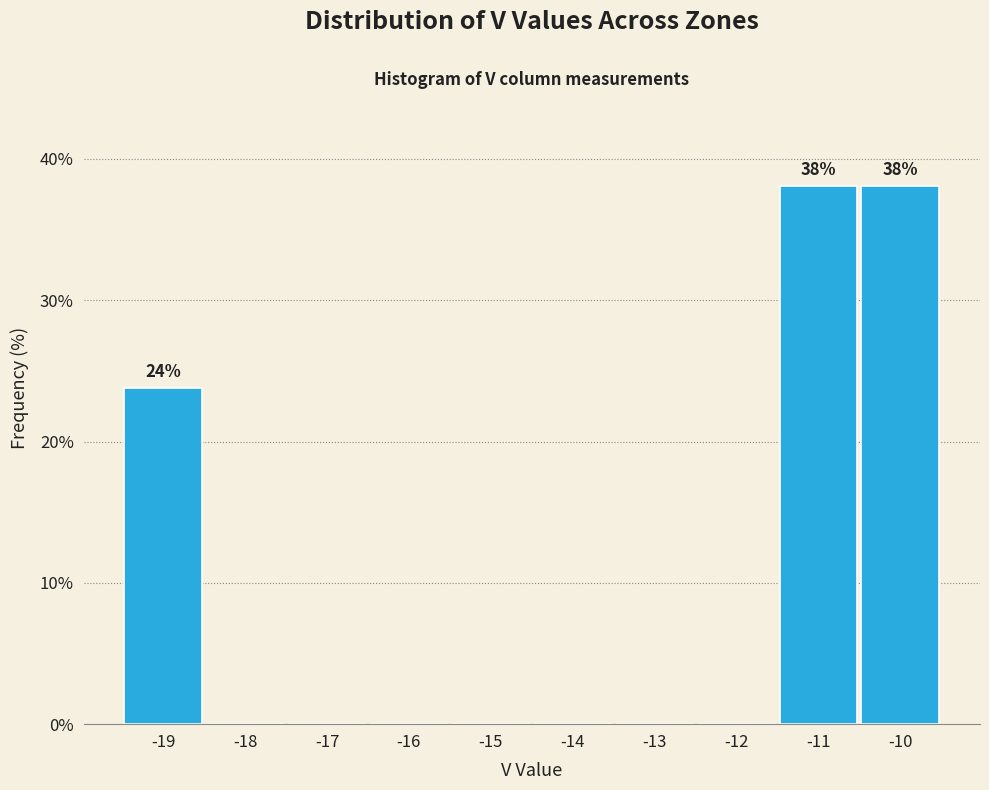

Reading right to left, extract all data points from this chart.

-10=38.1	-11=38.1	-12=0.0	-13=0.0	-14=0.0	-15=0.0	-16=0.0	-17=0.0	-18=0.0	-19=23.8